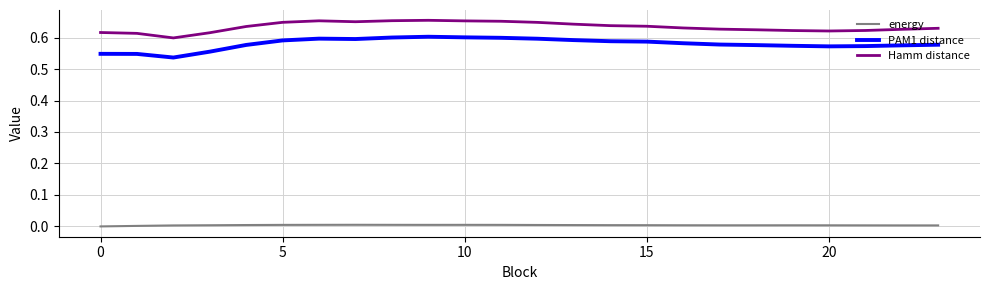

Which series has the widest spread of values?

PAM1 distance